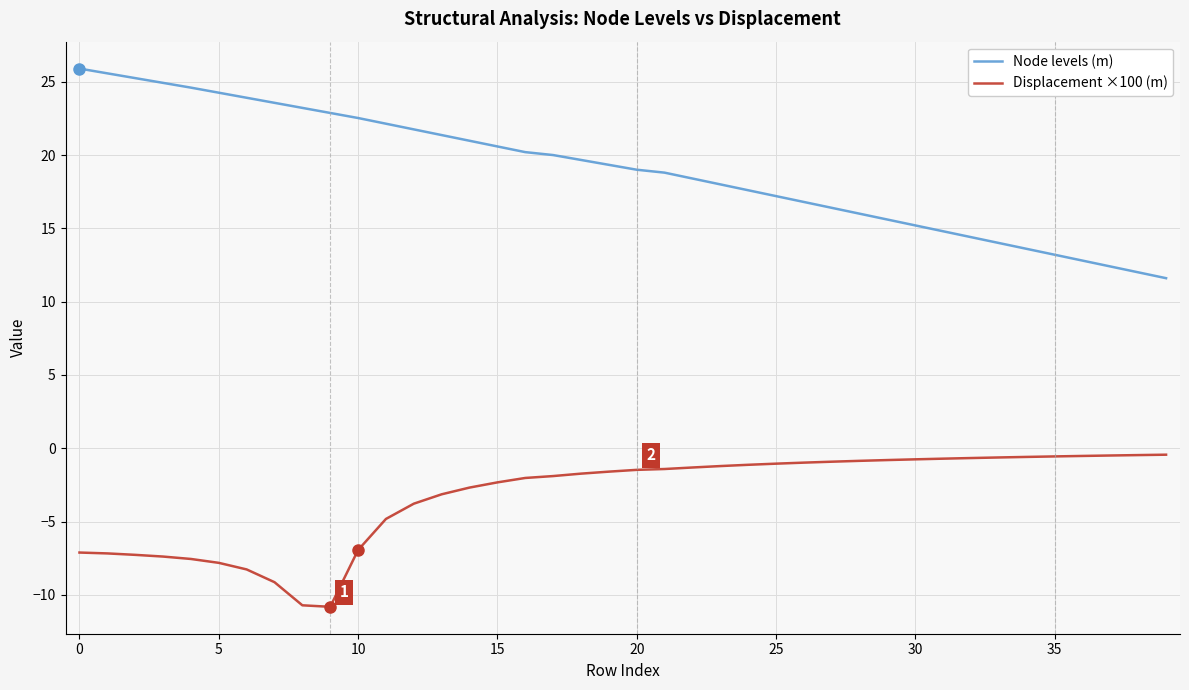

Rank the series by their maximum value, from highest to lowest.

Node levels (m), Displacement ×100 (m)